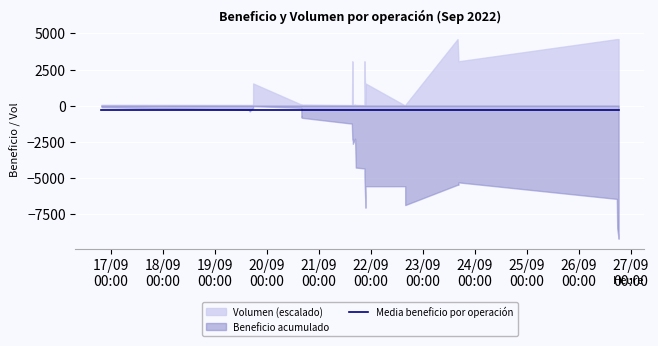

What is the label of the 32nd point from the left?

2022.09.26 17:50